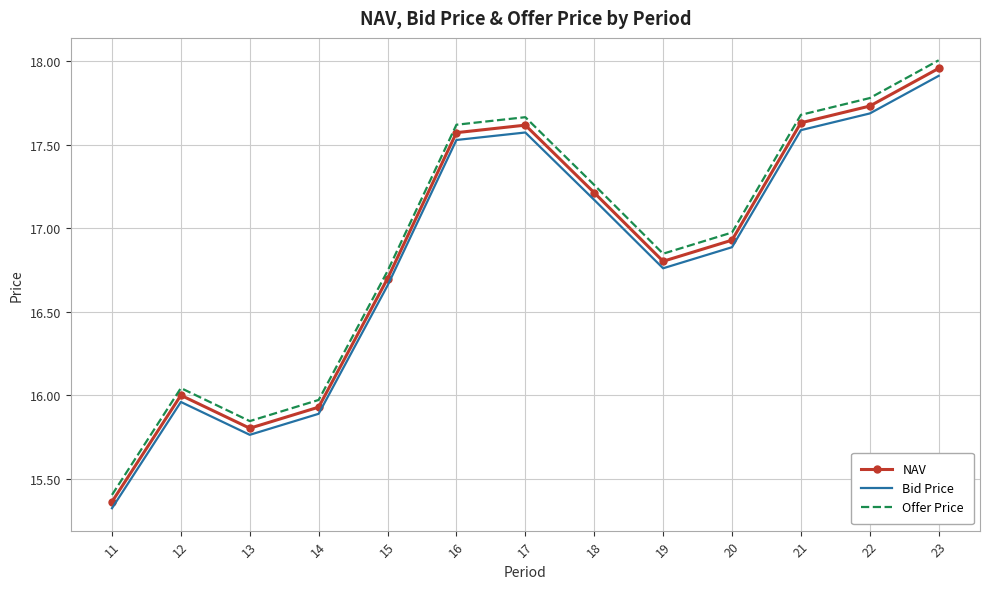

What is the difference between the Bid Price values at 20 and 17?

0.7